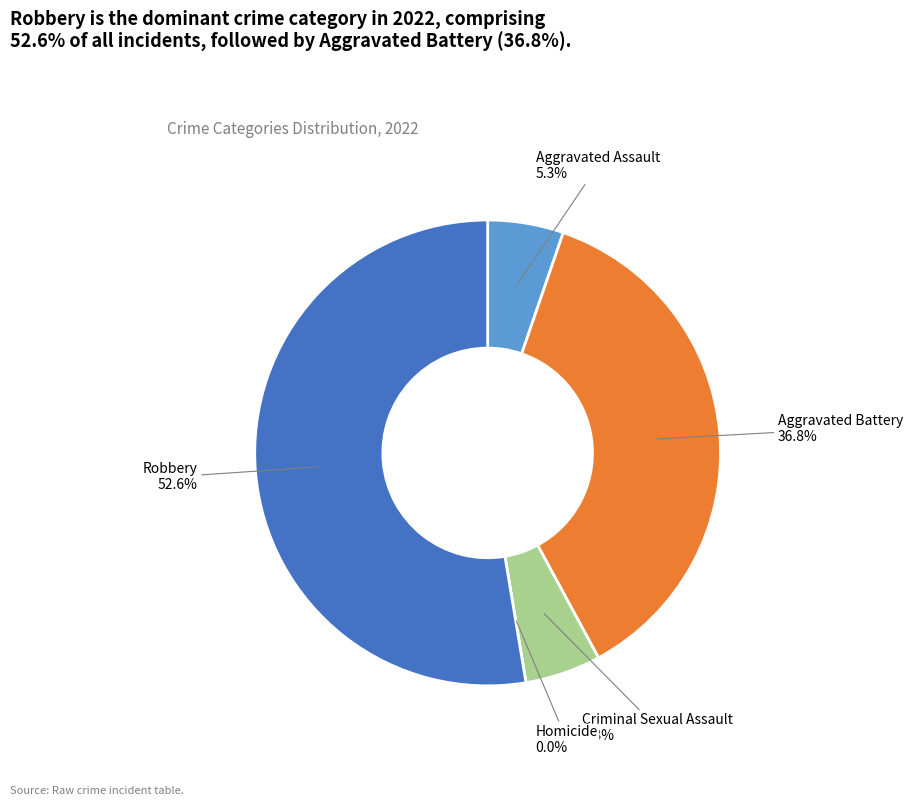

What is the largest slice in the pie chart?

Robbery